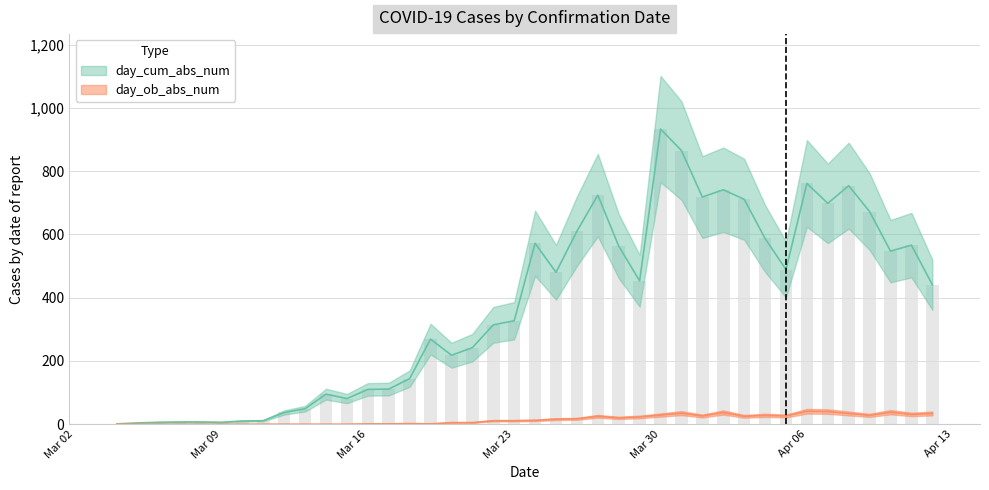

Reading left to right, what are all the values shown in this chart?

day_cum_abs_num: 1	4	6	7	7	6	10	11	37	49	95	81	110	111	144	269	218	242	314	327	572	480	610	724	563	453	933	865	718	741	711	587	489	761	698	754	672	547	566	441
day_ob_abs_num: 0	0	0	0	0	0	0	0	0	0	0	0	1	1	2	1	5	5	11	11	12	16	17	25	20	23	29	35	26	37	25	28	26	41	40	34	28	38	31	34